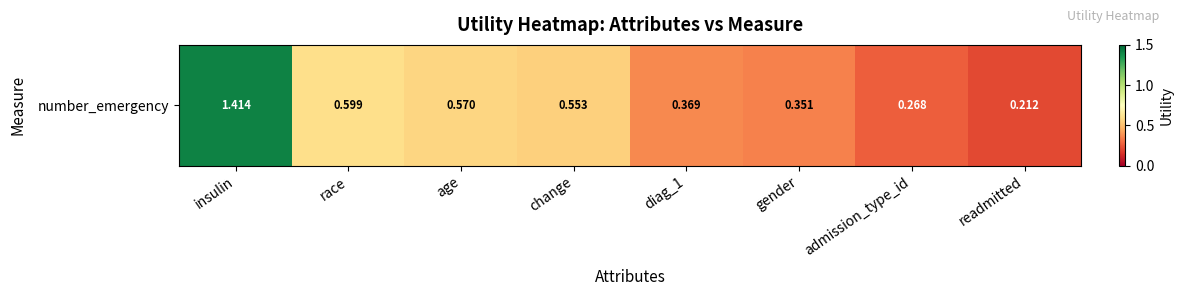

What is the change in value from insulin to gender?

-1.1